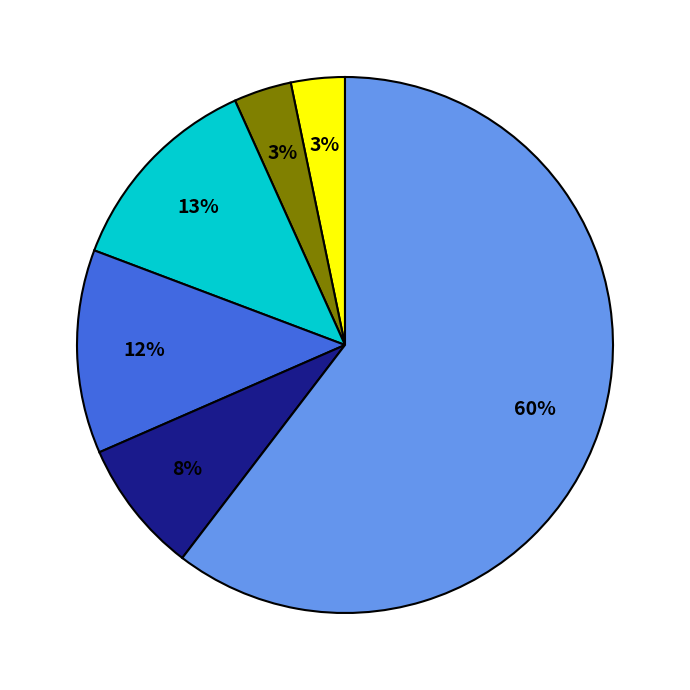

How many segments does this pie chart have?

6